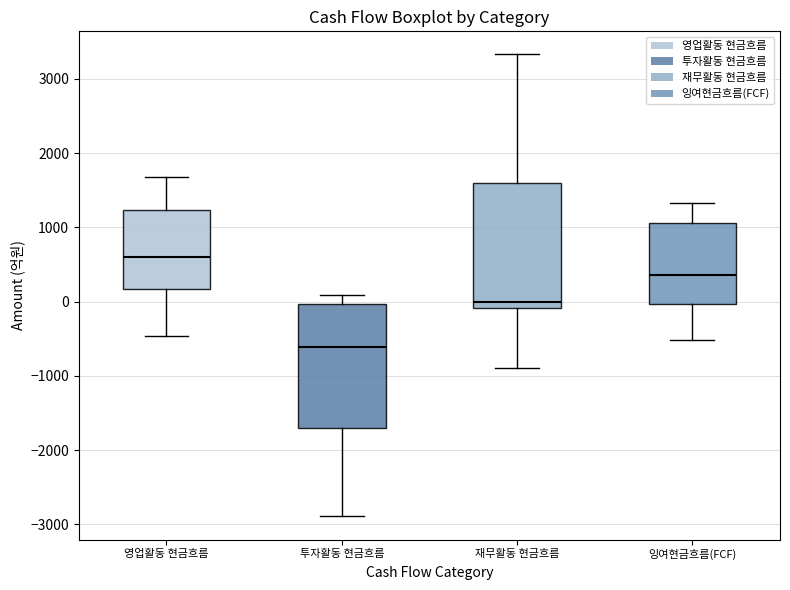

Reading left to right, read every box against the y-axis: the position of its median line, the range the box covers, and the ends of its whiskers. The values are not printed on the chart, so give them approximately, as read against the axis.

영업활동 현금흐름: median 600, box 200 to 1200, whiskers -500 to 1700
투자활동 현금흐름: median -600, box -1700 to 0, whiskers -2900 to 100
재무활동 현금흐름: median 0, box -100 to 1600, whiskers -900 to 3300
잉여현금흐름(FCF): median 400, box 0 to 1100, whiskers -500 to 1300